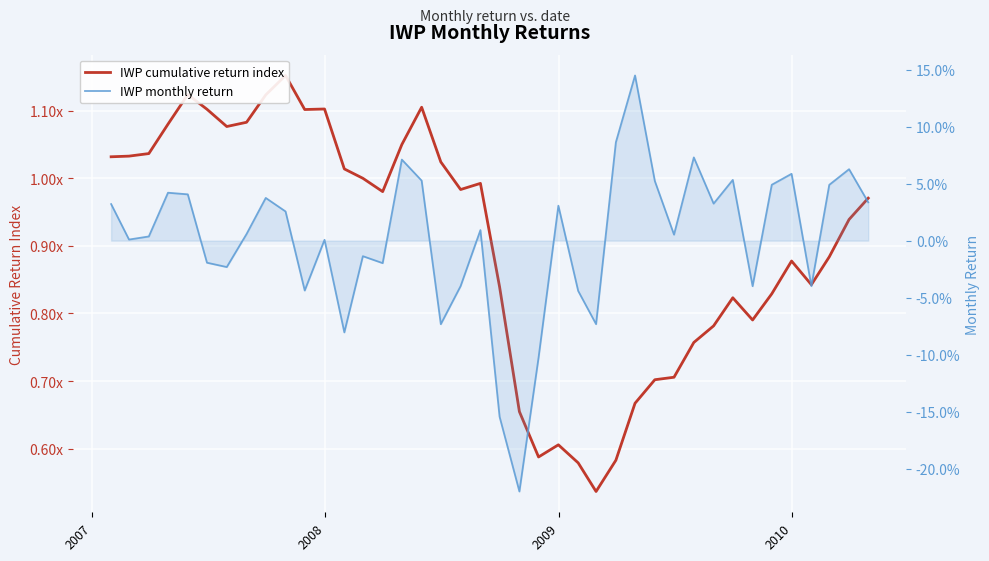

Is the value of IWP monthly return at 7 greater than the value of IWP cumulative return index at 24?

No